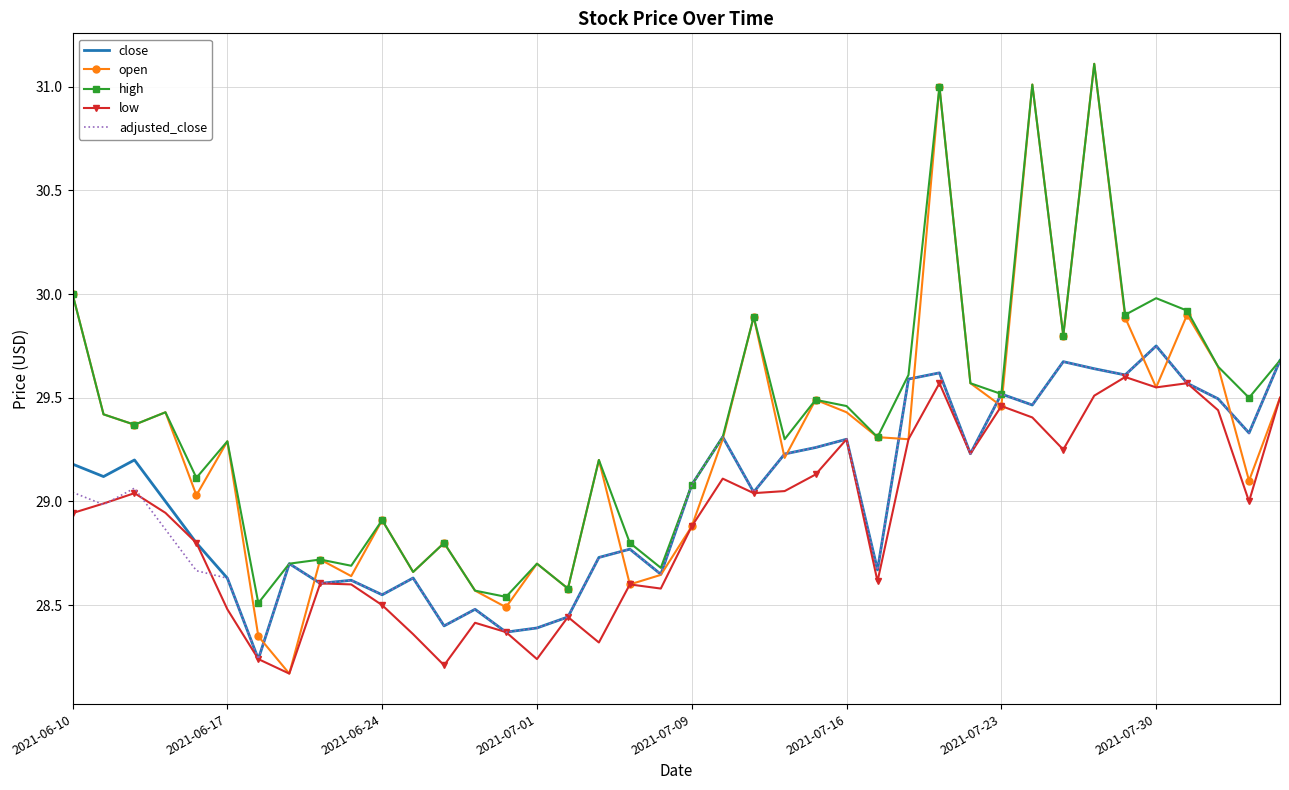

Which series has the widest spread of values?

open